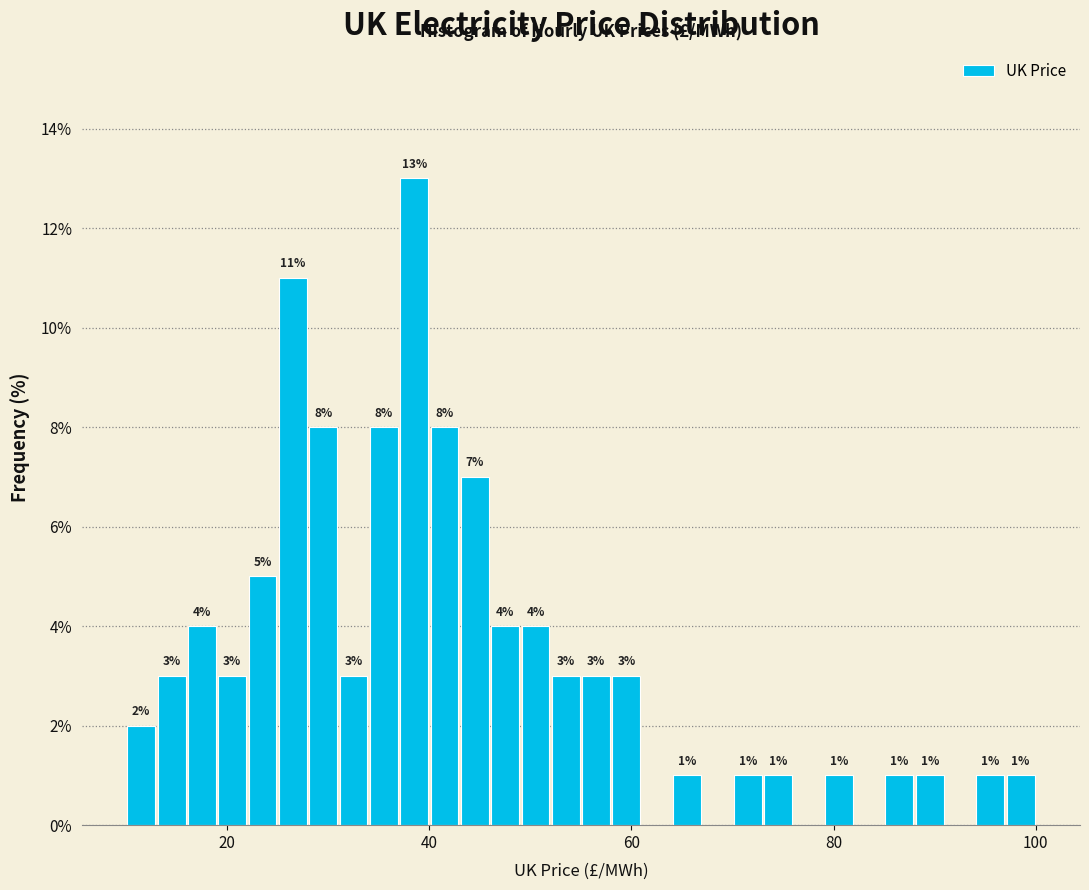

Read against the x-axis, roughly where is the centre of the tallest bar?

38